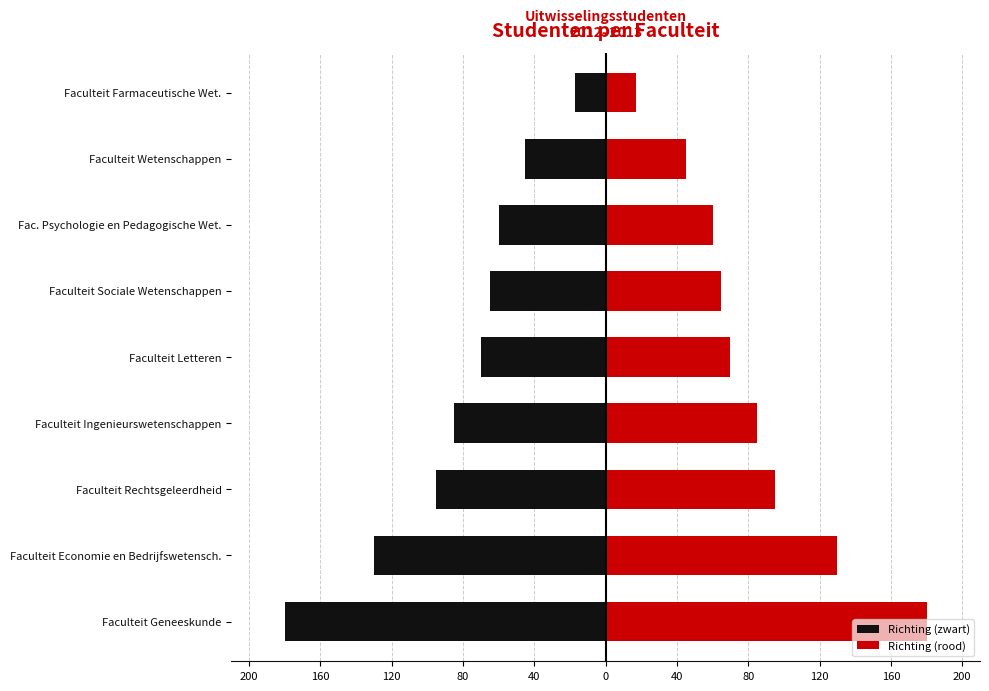

At Faculteit Ingenieurswetenschappen, list the series in order from smallest to largest.

Richting (zwart), Richting (rood)